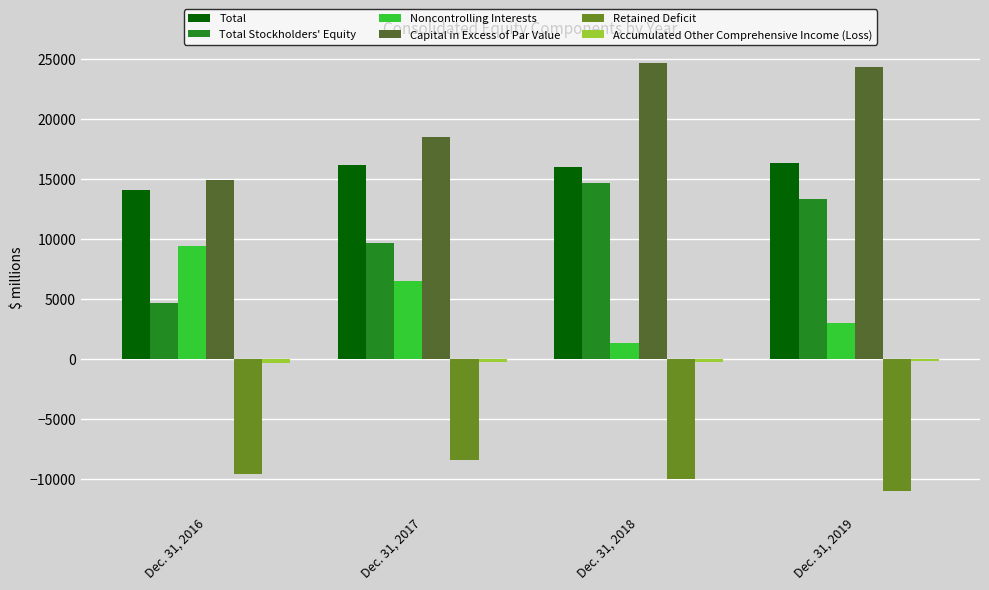

What is the difference between the maximum and minimum values in the Noncontrolling Interests series?

8066